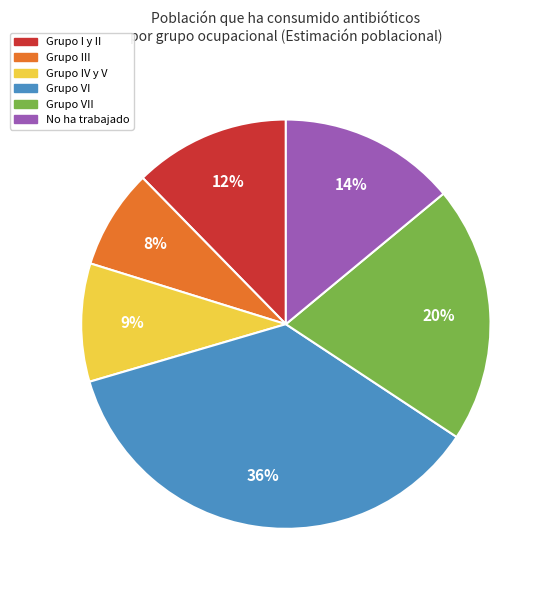

Does any single category account for the majority?

No